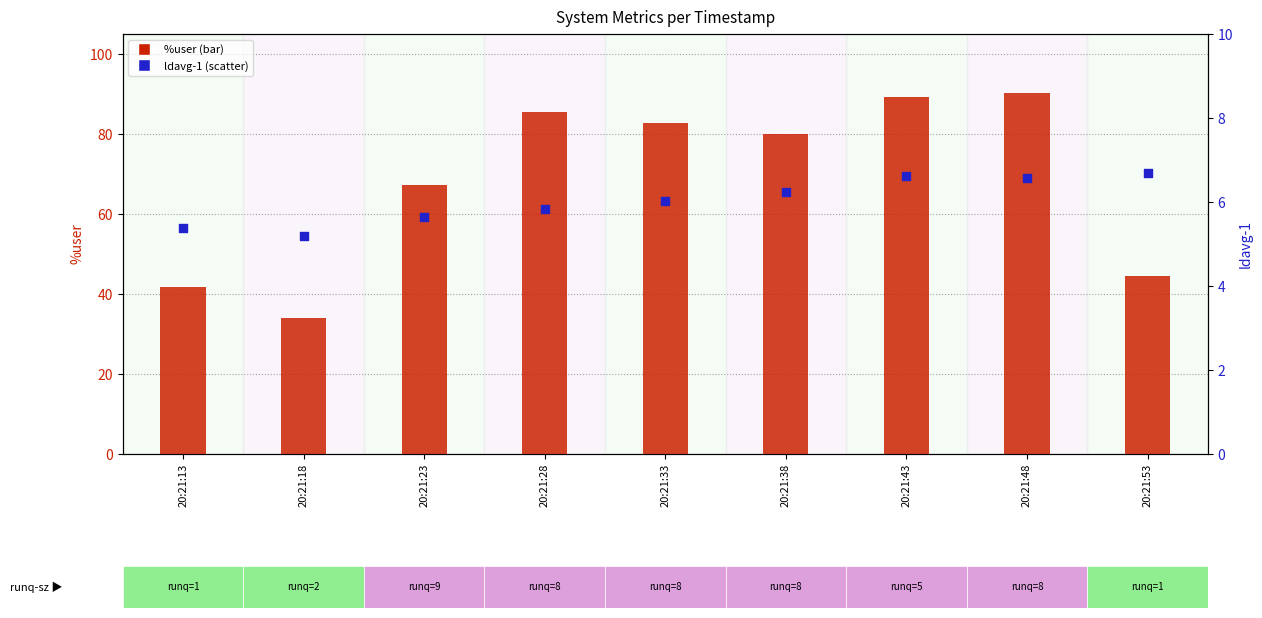

At how many categories does at least one series exceed 37?

8